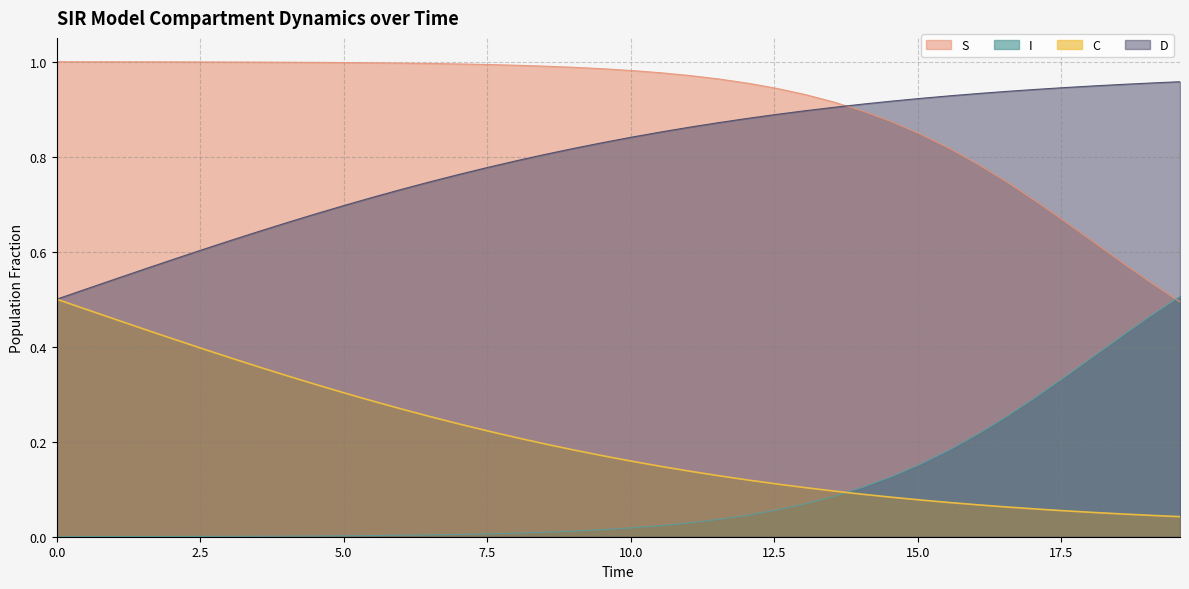

True or false: C and S cross at least once.

False